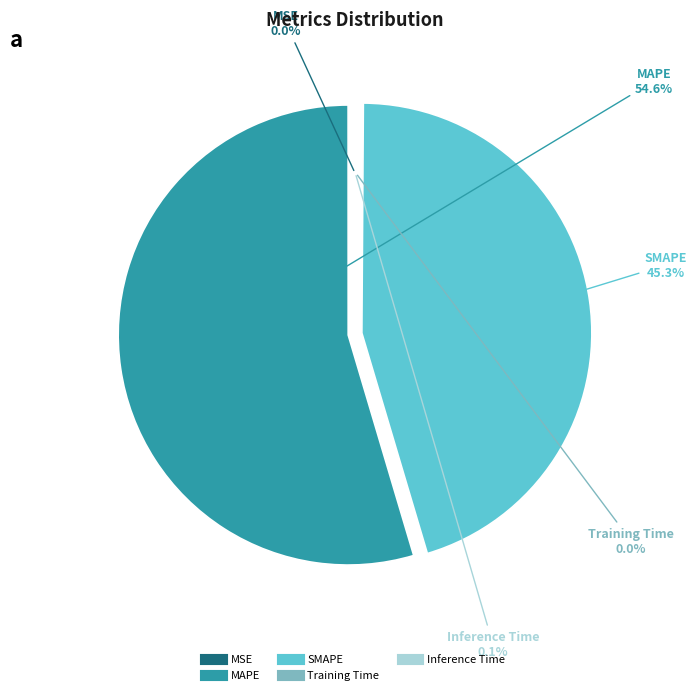

Which slice is the largest?

MAPE